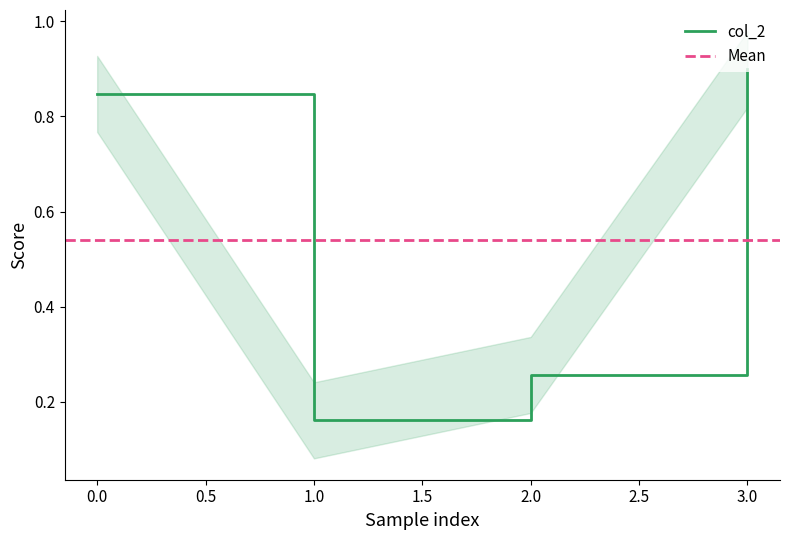

Is it true that col_2 equals 1.3 at 0.0?

False